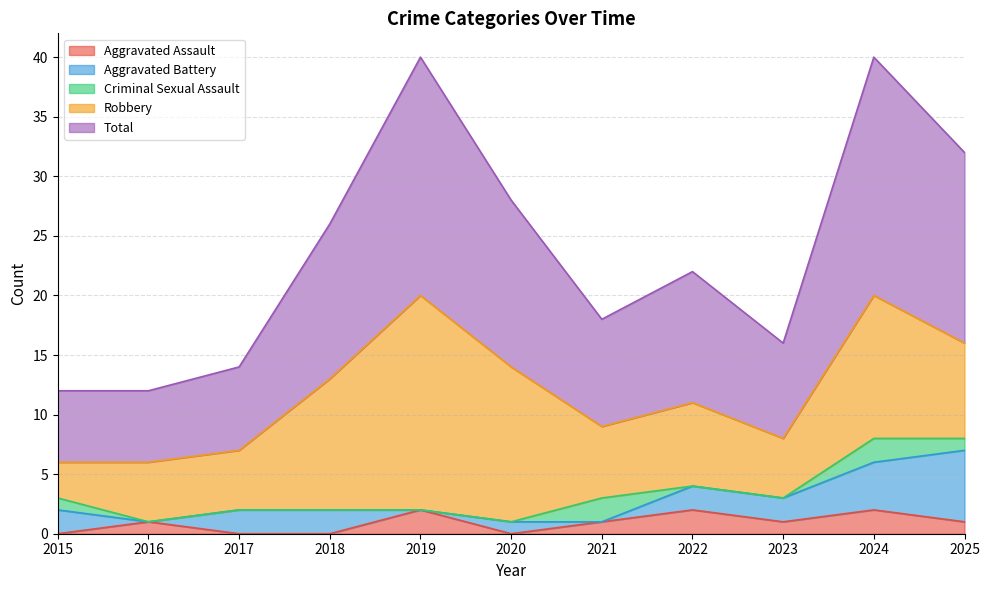

How many data points does each series have?

11